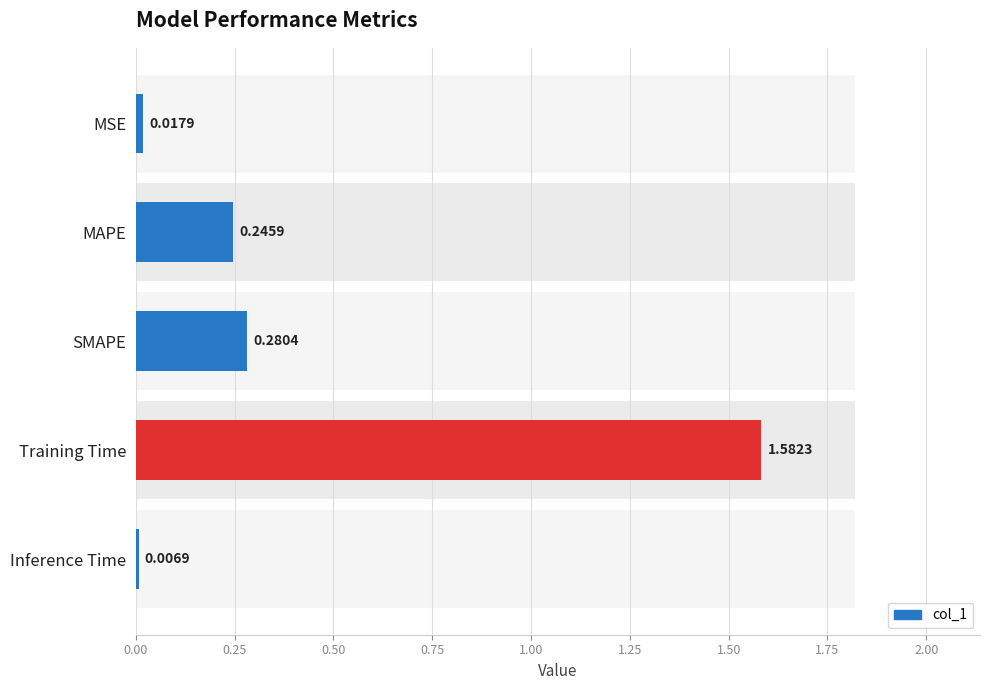

What is the average value?

0.4